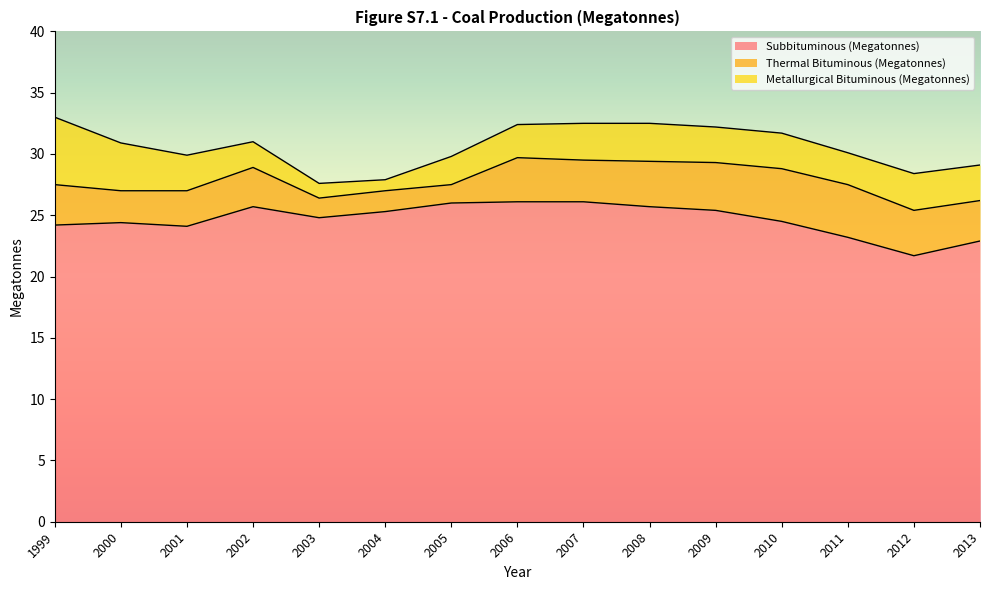

What is the value of the Metallurgical Bituminous (Megatonnes) point at the 10th from the left?

3.1